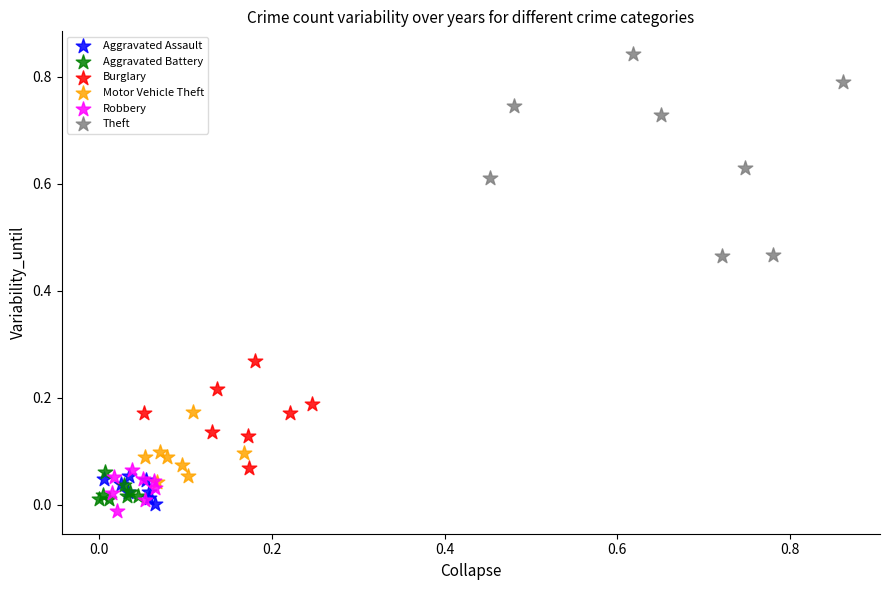

Which series reaches the minimum Y coordinate?

Robbery